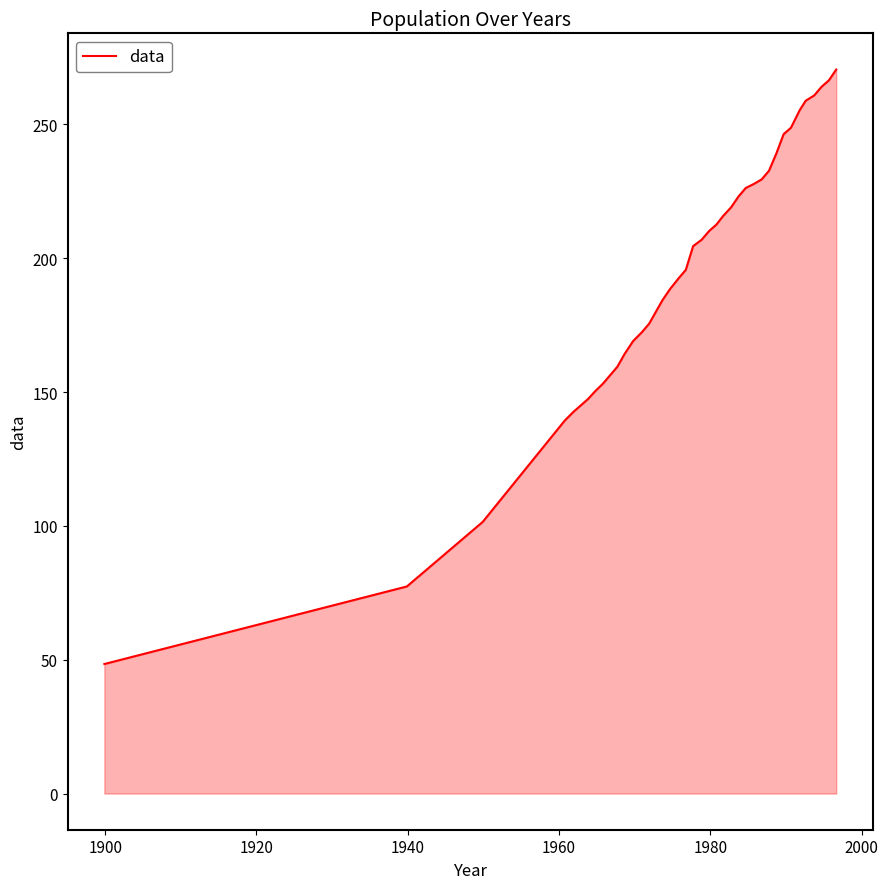

What is the difference between the maximum and minimum values?

222.1